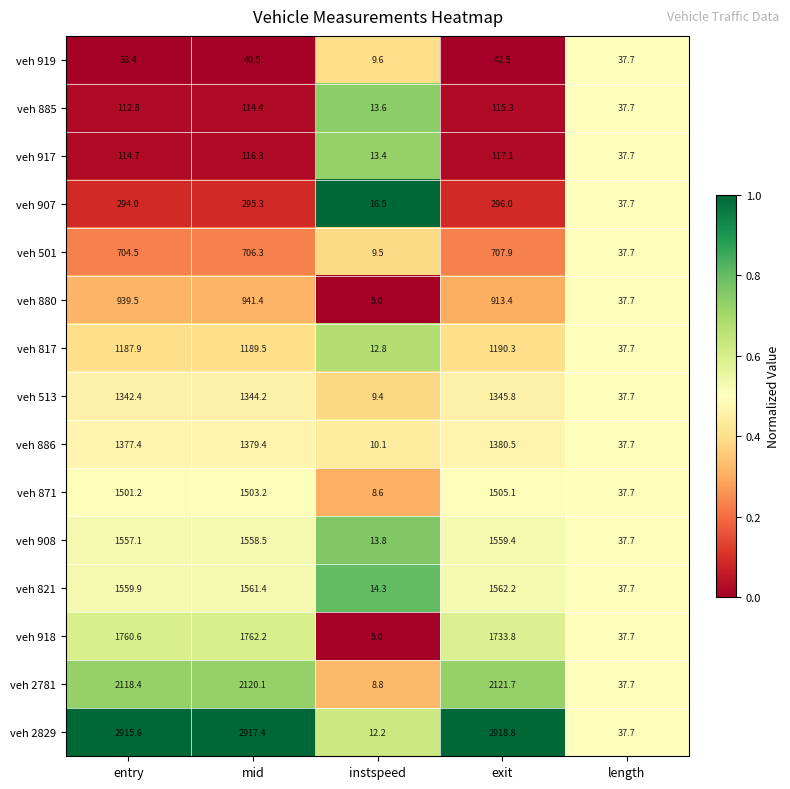

What is the maximum value shown in the chart?

2918.8